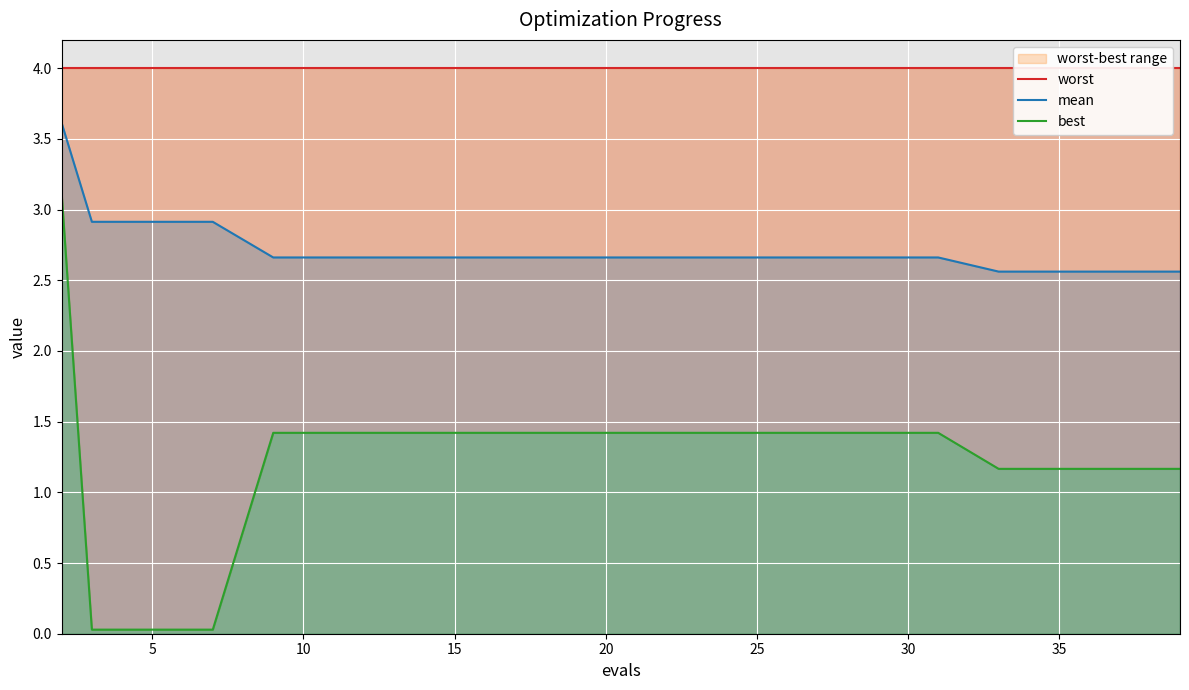

What is the spread (max minus min) of values at 20?

2.6